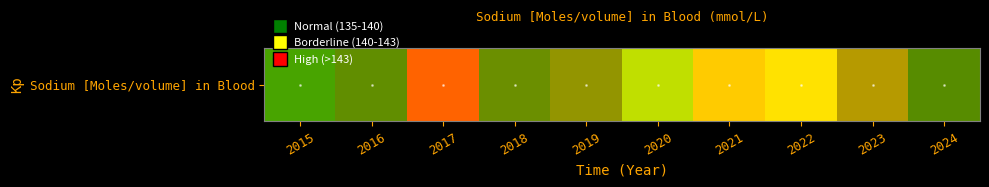

The value at 2023 is 246.3. True or false?

False